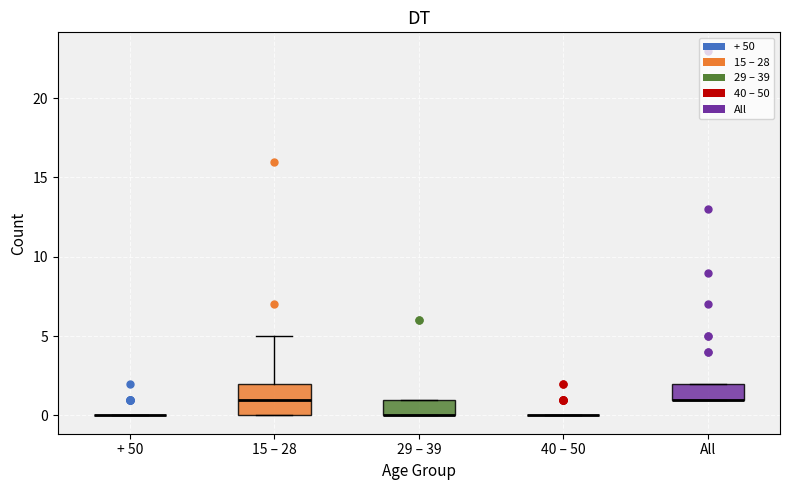

Reading left to right, read every box against the y-axis: the position of its median line, the range the box covers, and the ends of its whiskers. The values are not printed on the chart, so give them approximately, as read against the axis.

+ 50: box collapsed to a line at 0, whiskers 0 to 0
15 – 28: median 1, box 0 to 2, whiskers 0 to 5
29 – 39: median 0 (drawn on the box's lower edge), box 0 to 1, whiskers 0 to 1
40 – 50: box collapsed to a line at 0, whiskers 0 to 0
All: median 1 (drawn on the box's lower edge), box 1 to 2, whiskers 1 to 2